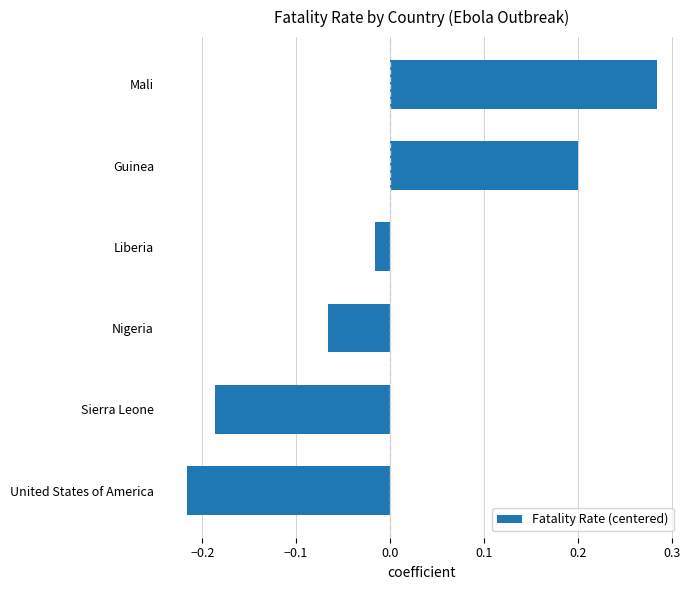

True or false: the data shows 0.2 at Guinea.

True